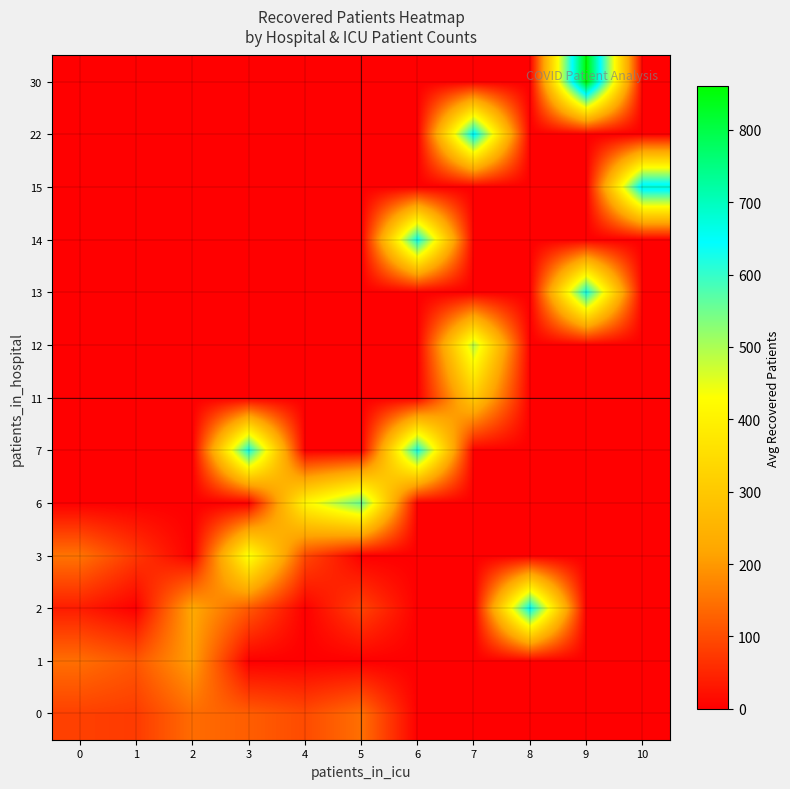

At how many categories does at least one series exceed 563?

6